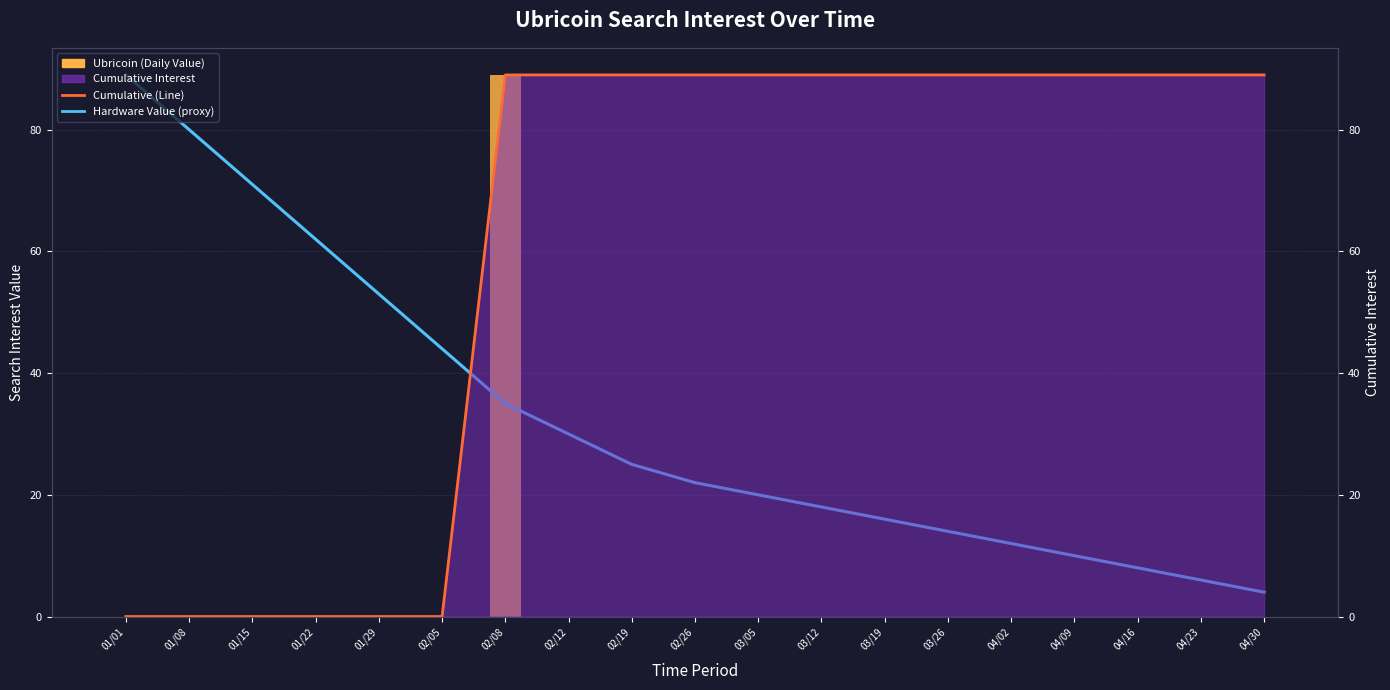

What is the average value of the Hardware Value (proxy) series?

33